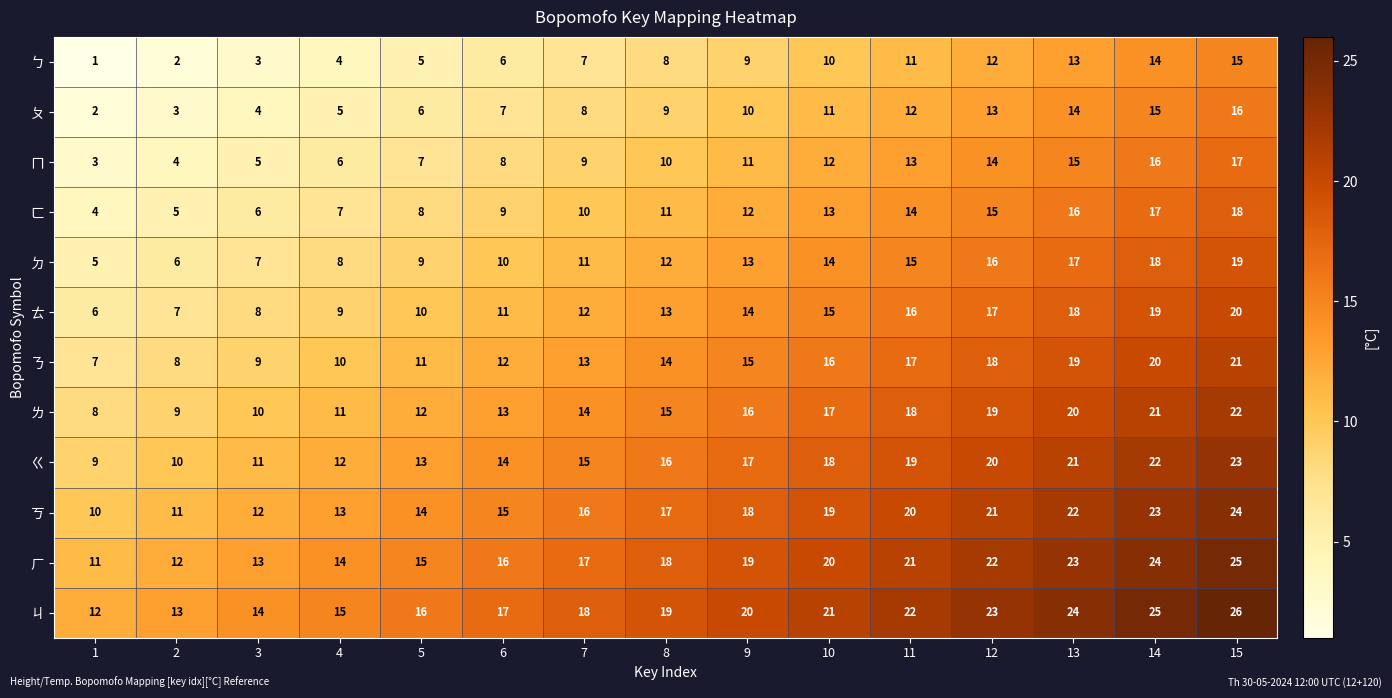

What is the difference between the highest and lowest values at 4?

11